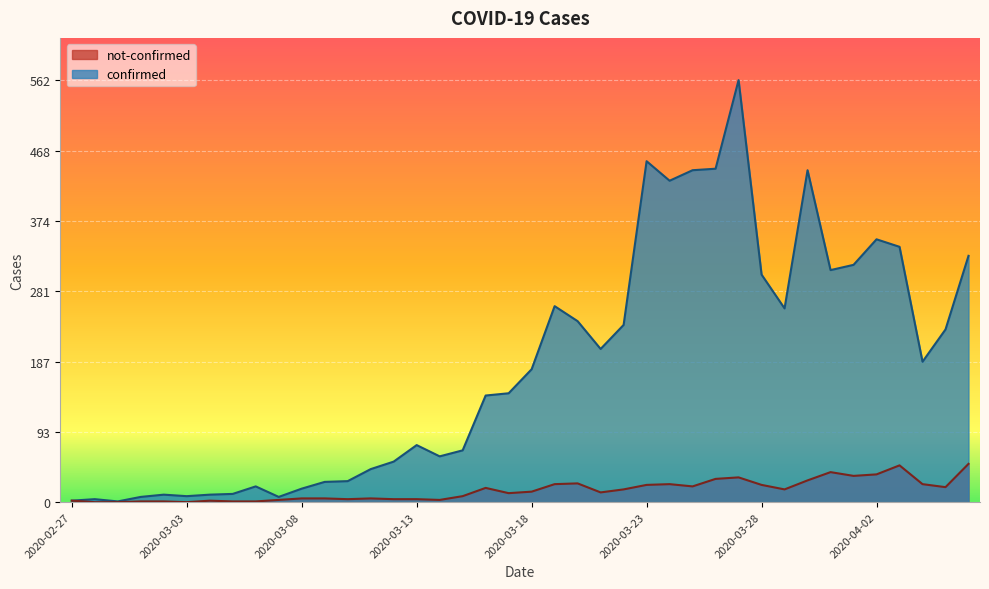

List the series in order of their overall mean, lowest first.

not-confirmed, confirmed